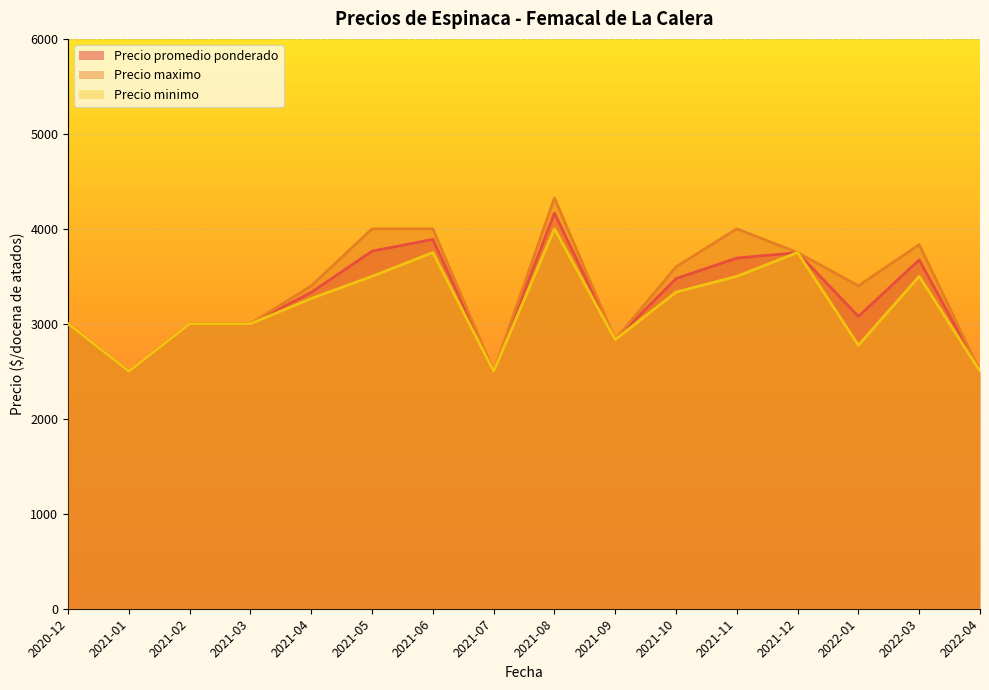

What is the value of the Precio maximo point at the 12th from the left?

4000